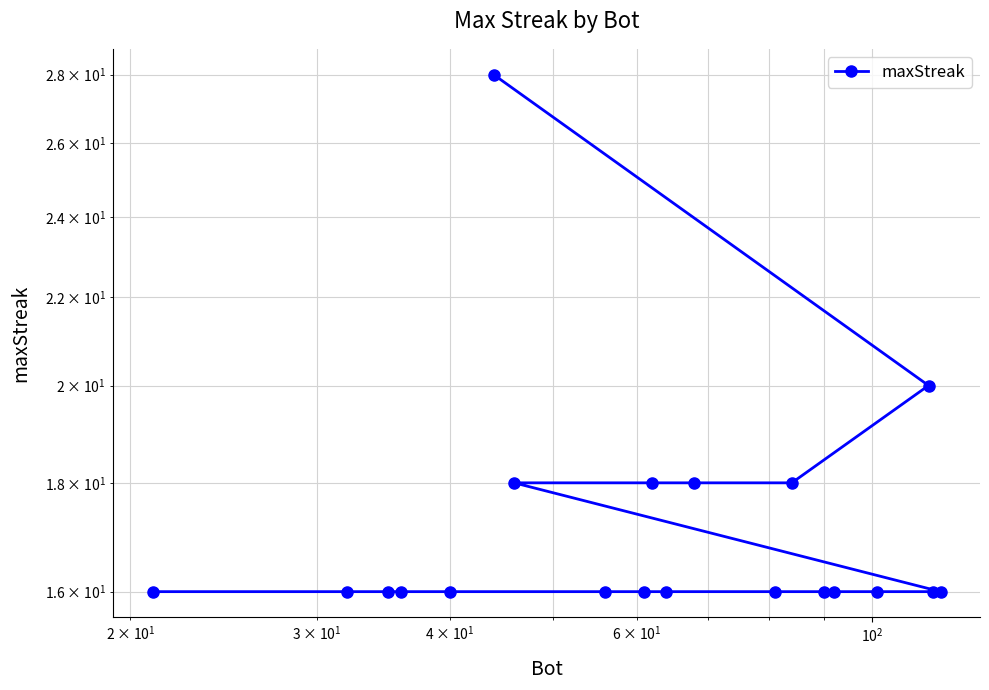

What is the average value?

17